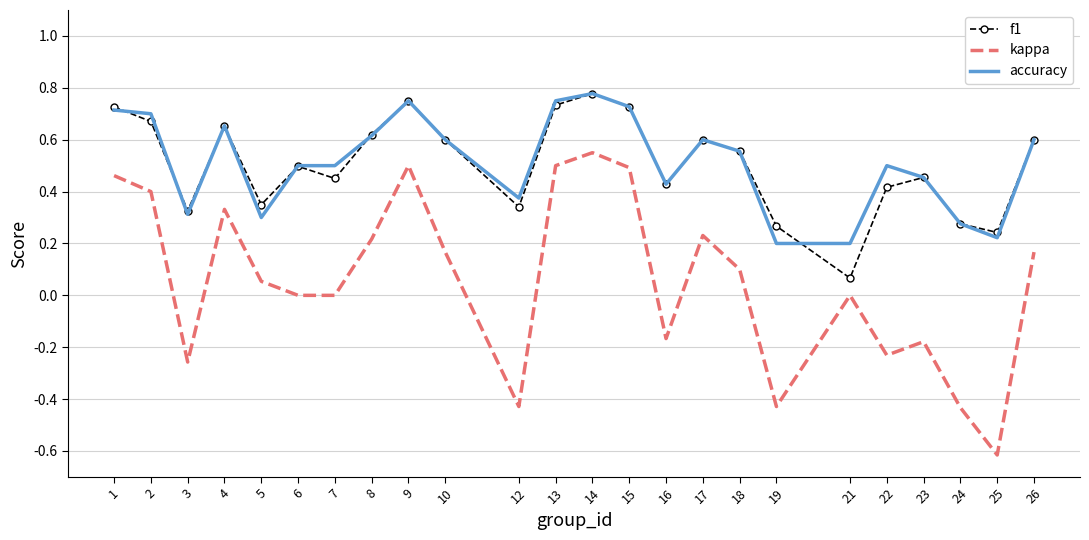

Which series has the largest range (max minus min)?

kappa